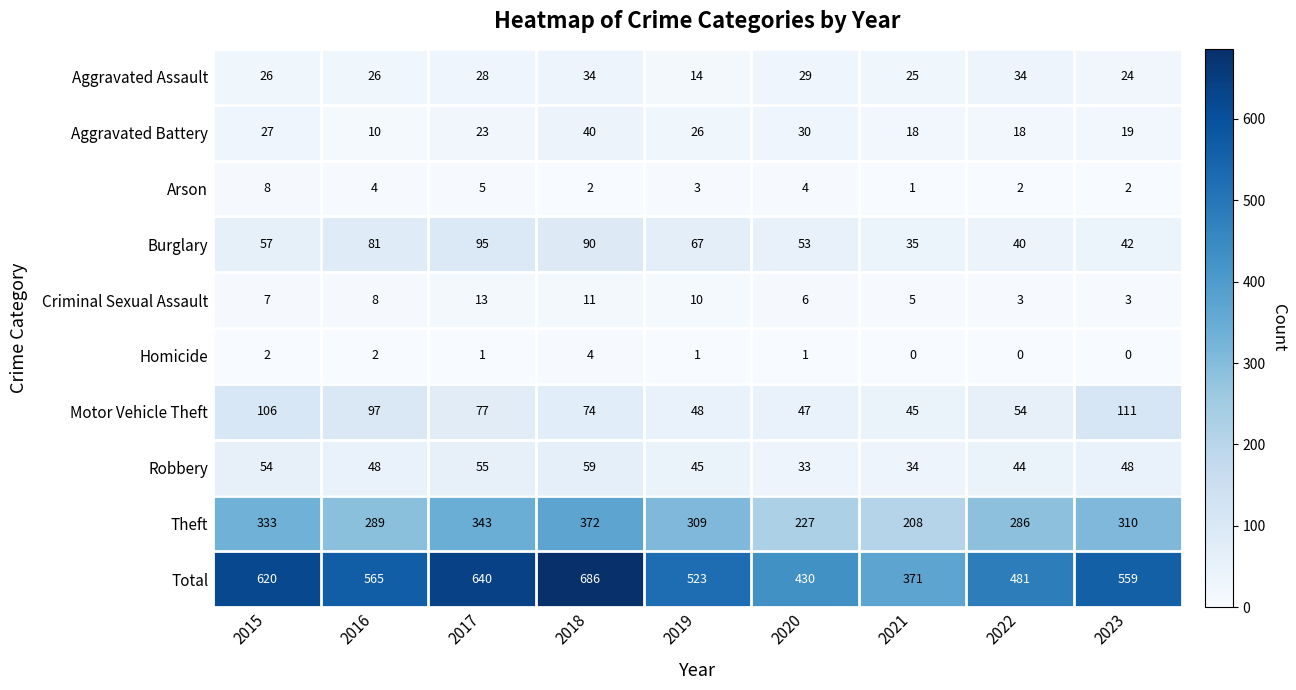

Count the number of categories in the chart.

9